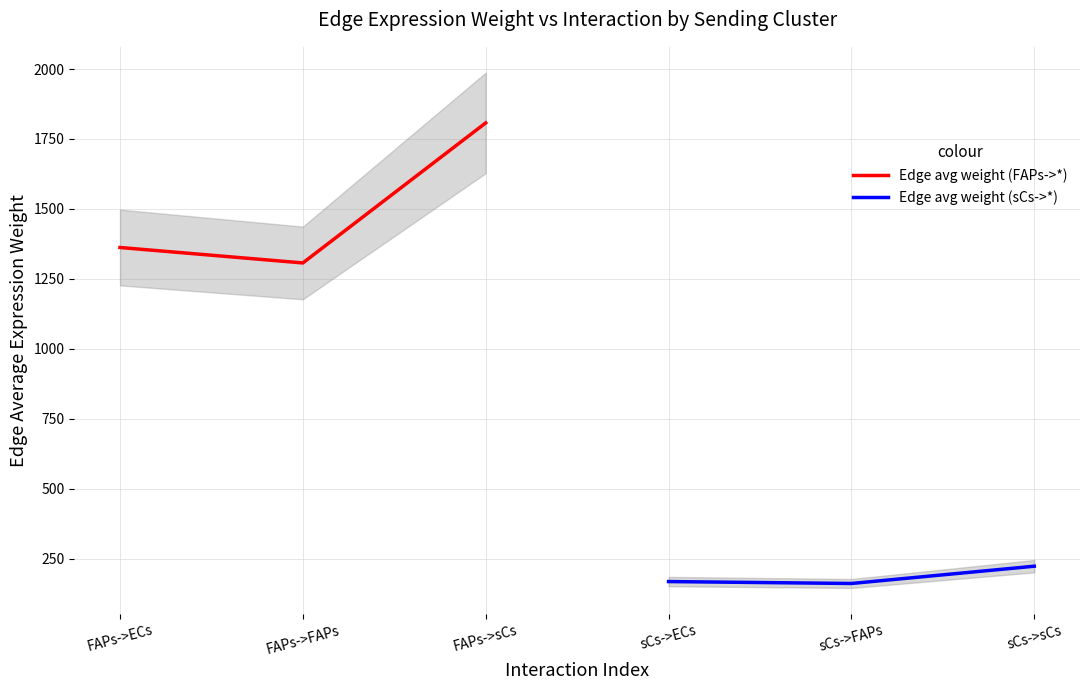

Is this an area chart (filled region under the line)?

No